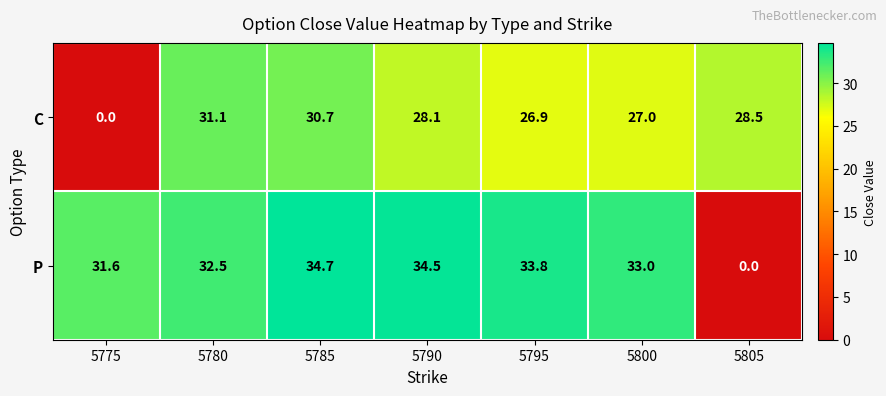

What is the difference between the maximum and minimum values in the P series?

34.7